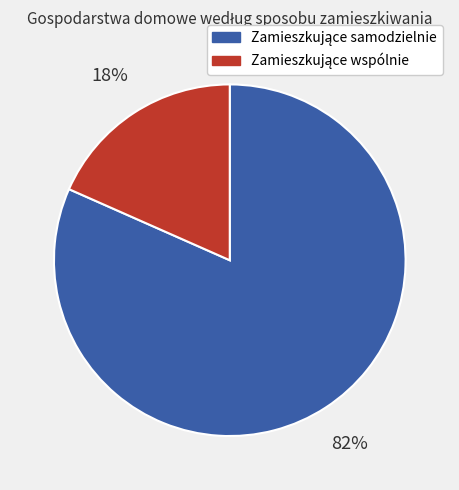

Does any single category account for the majority?

Yes